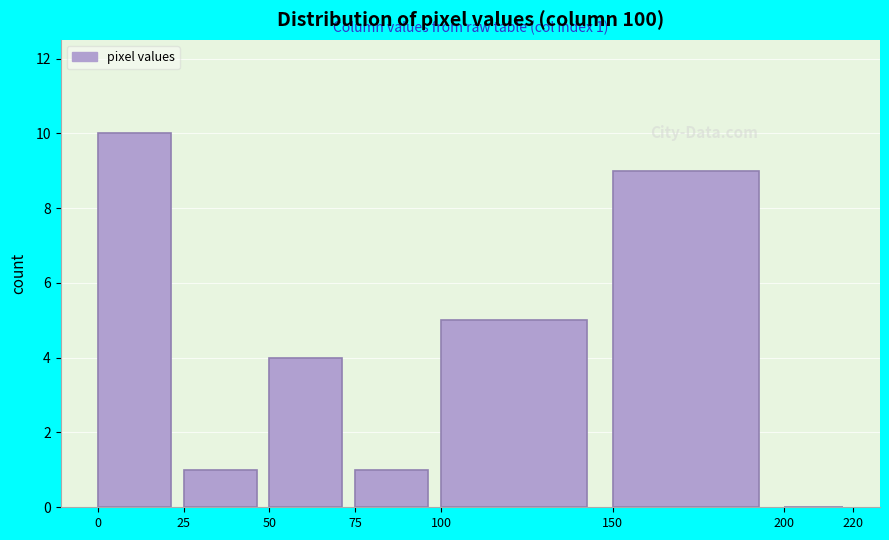

Which range on the x-axis has the tallest bar?

0 to 25